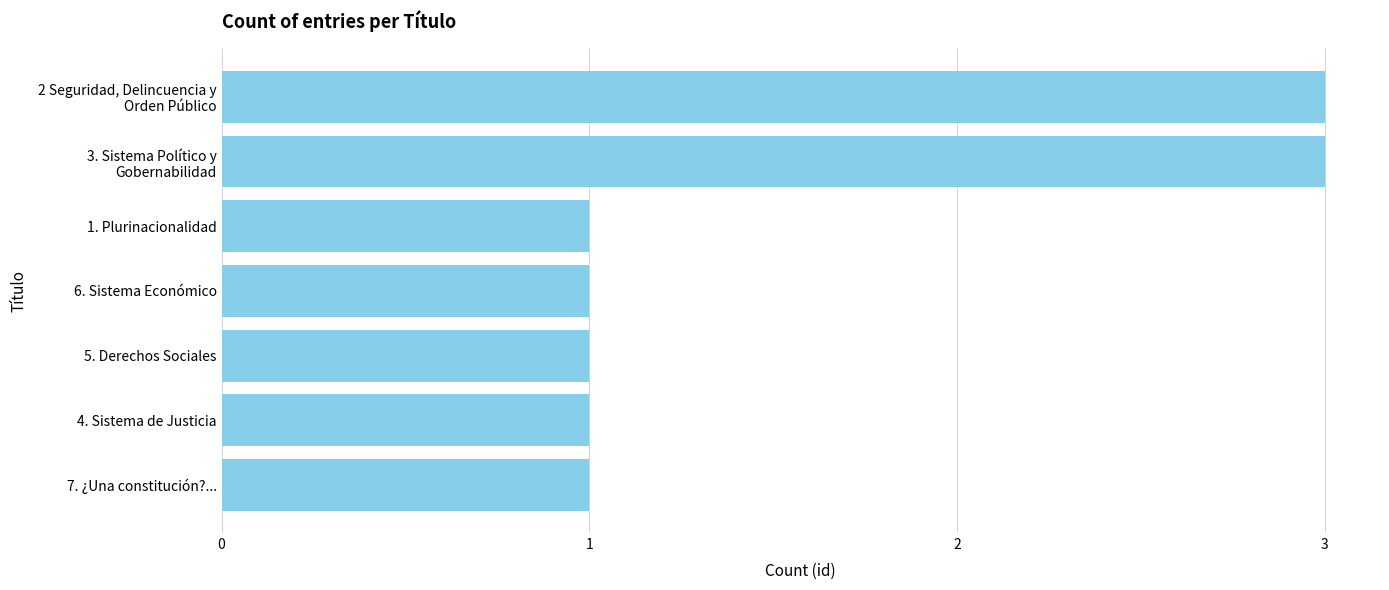

Are the bars horizontal?

Yes